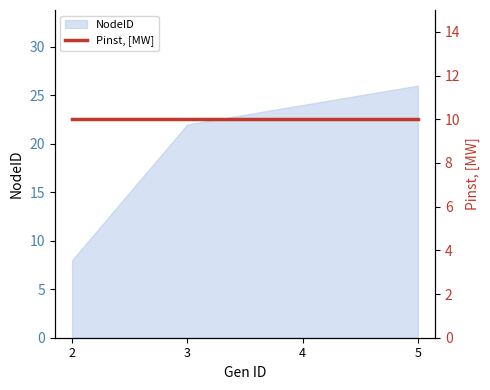

The value at 3 is 32. True or false?

False